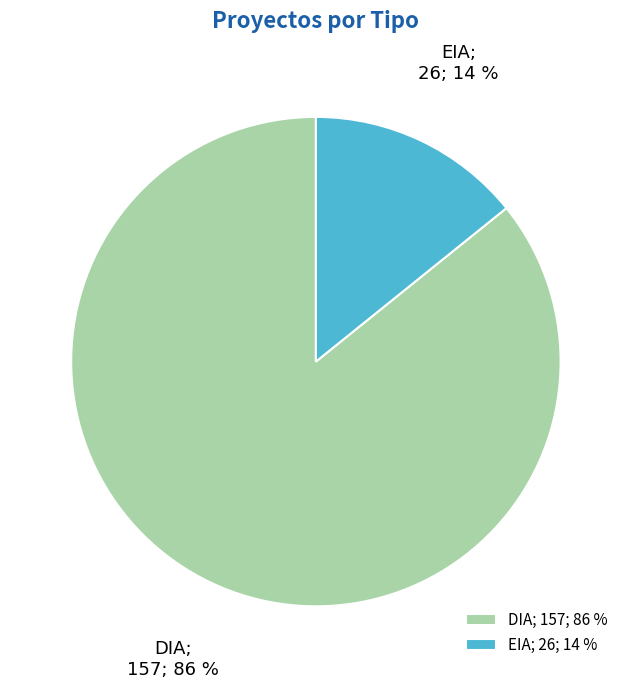

To the nearest percent, what is the average slice percentage?

50%